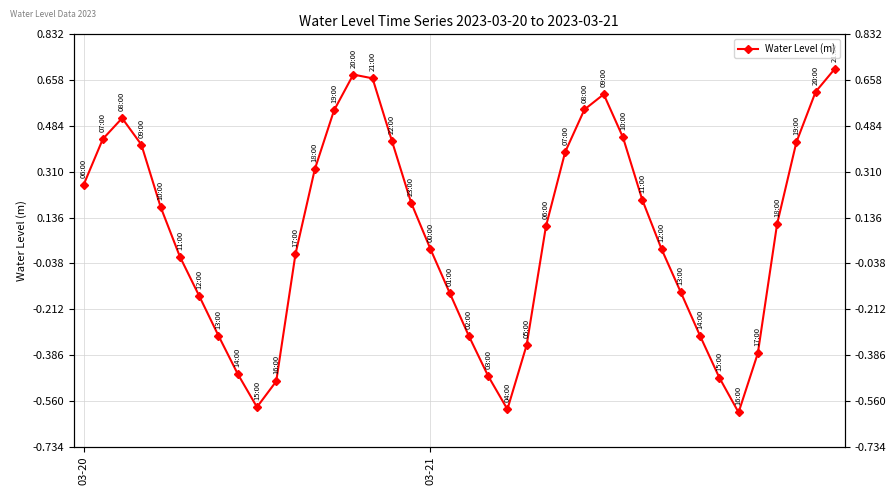

What is the average value?

0.1